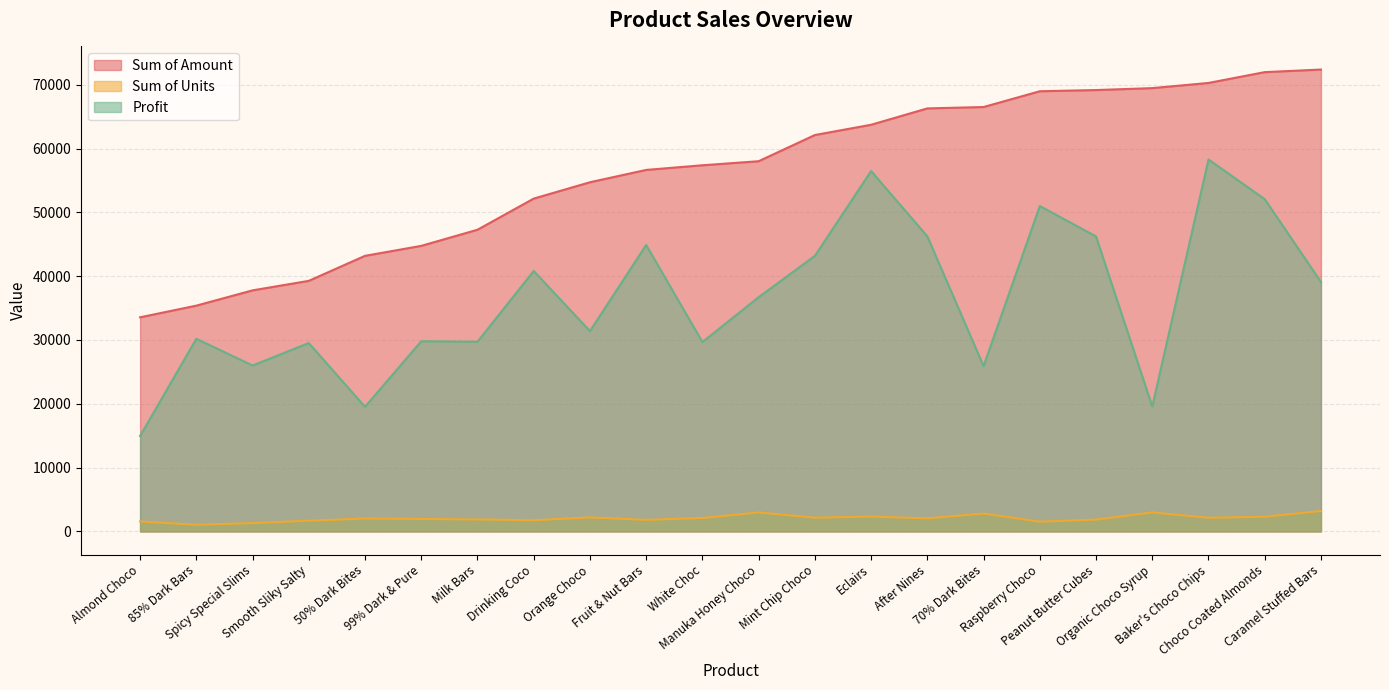

What is the value of the Profit point at the 5th from the left?

19525.6